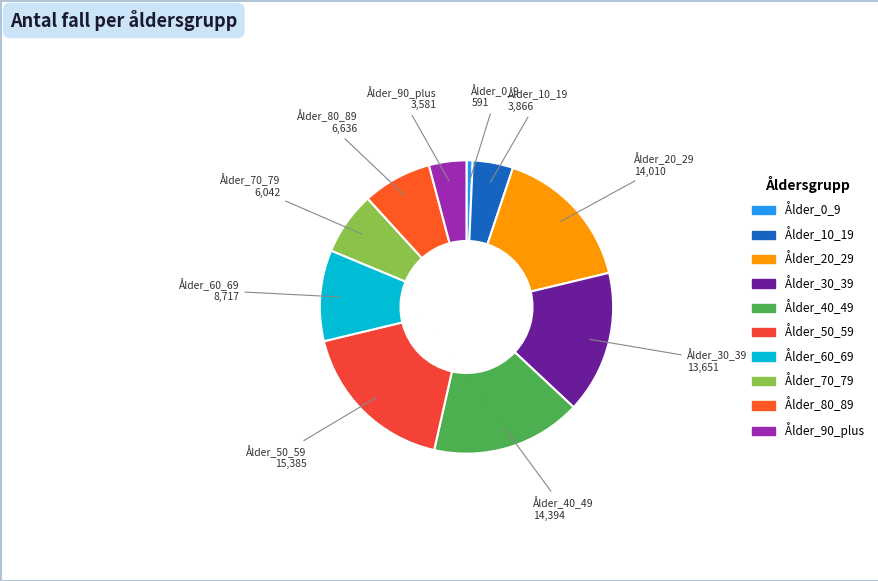

How many segments does this pie chart have?

10